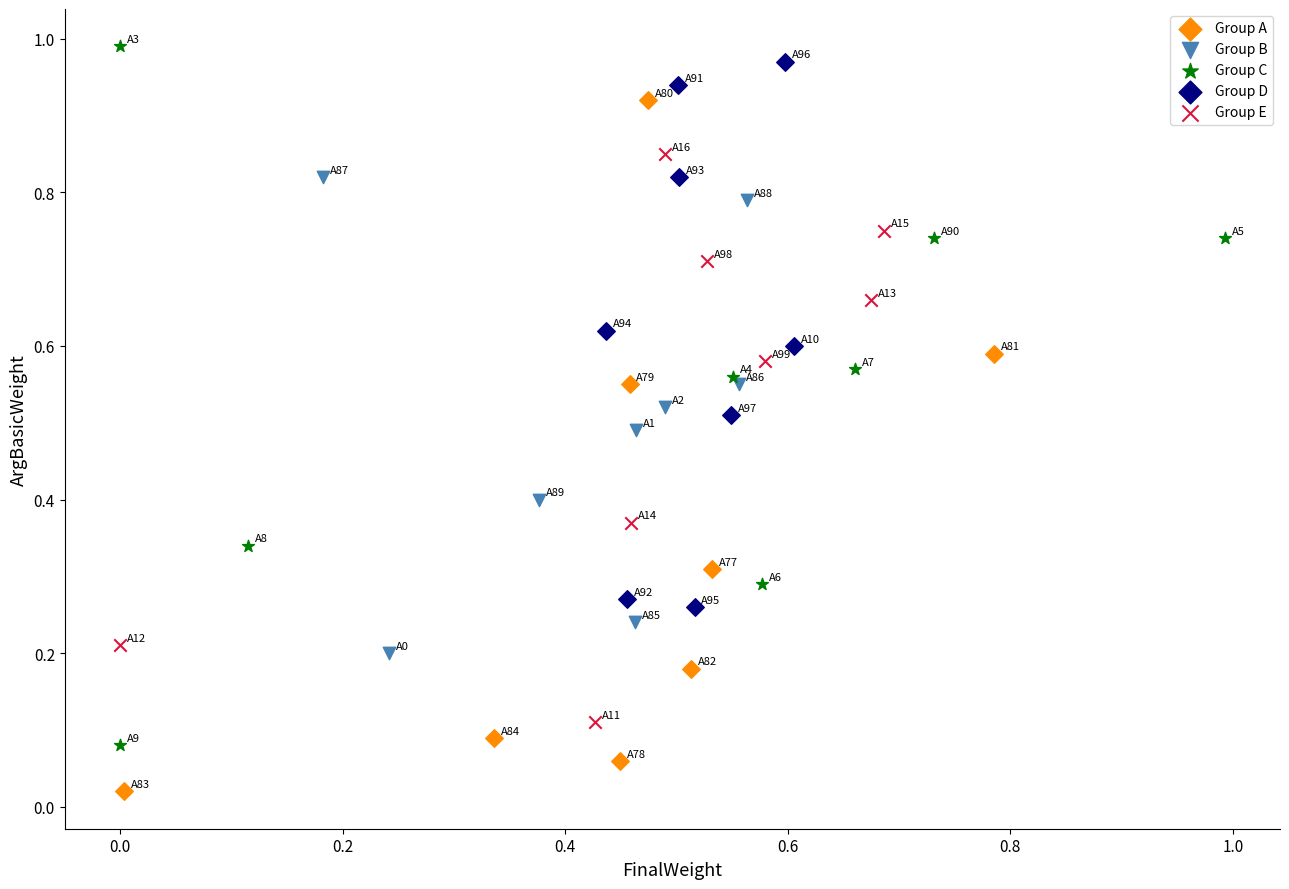

Which series contains the lowest Y value?

Group A